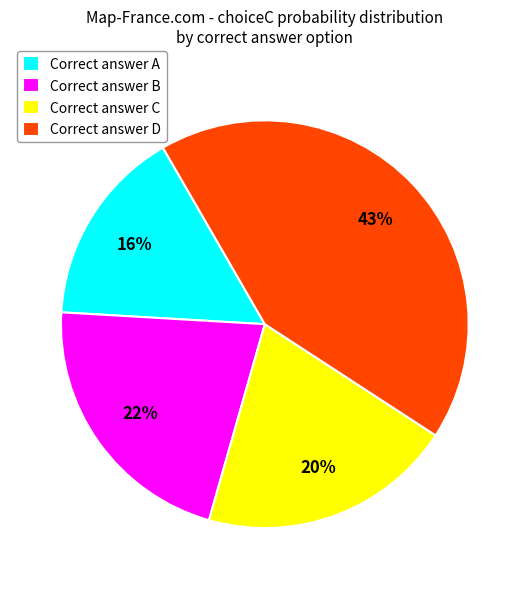

Is it true that Correct answer B is 13% of the pie?

False